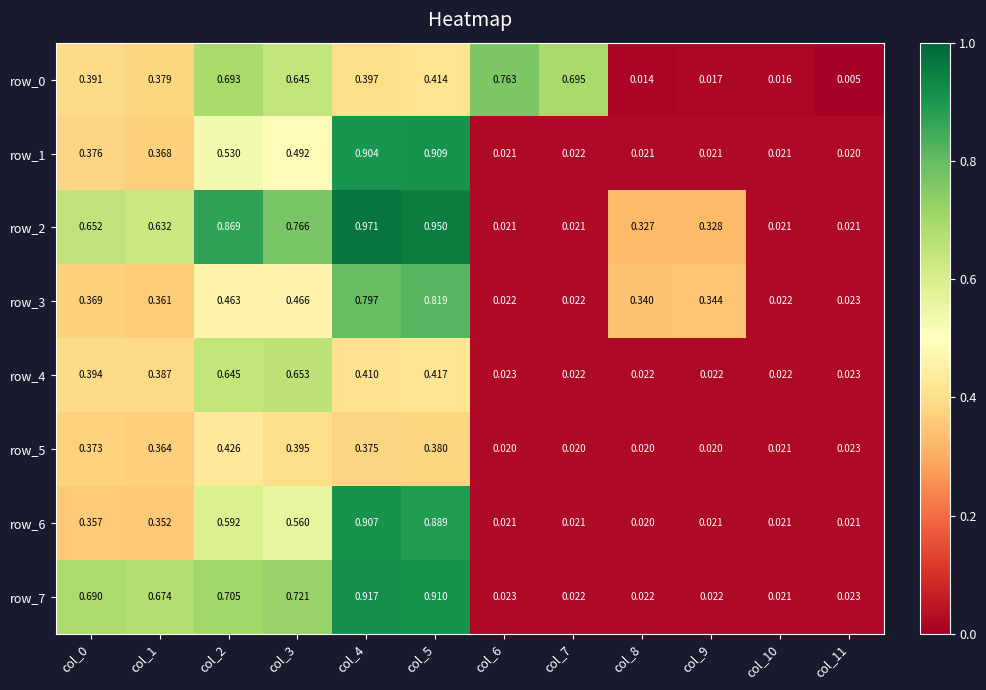

At how many categories does at least one series exceed 0?

12